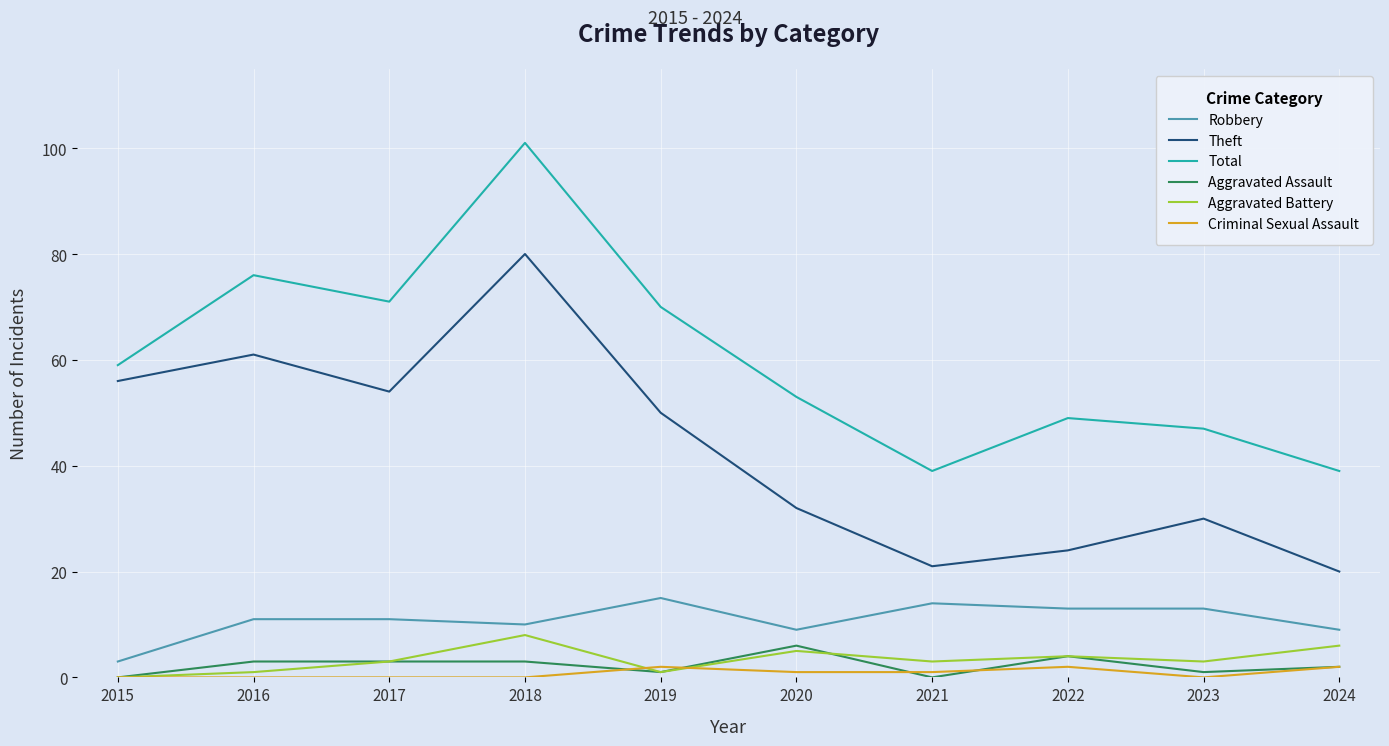

True or false: Criminal Sexual Assault has more than 0 points higher than both neighbors.

True